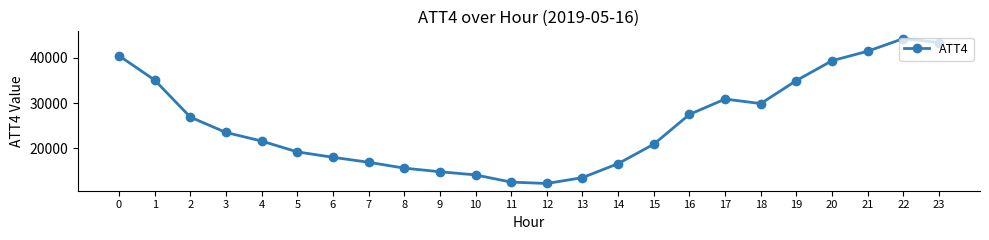

What is the minimum value shown in the chart?

12200